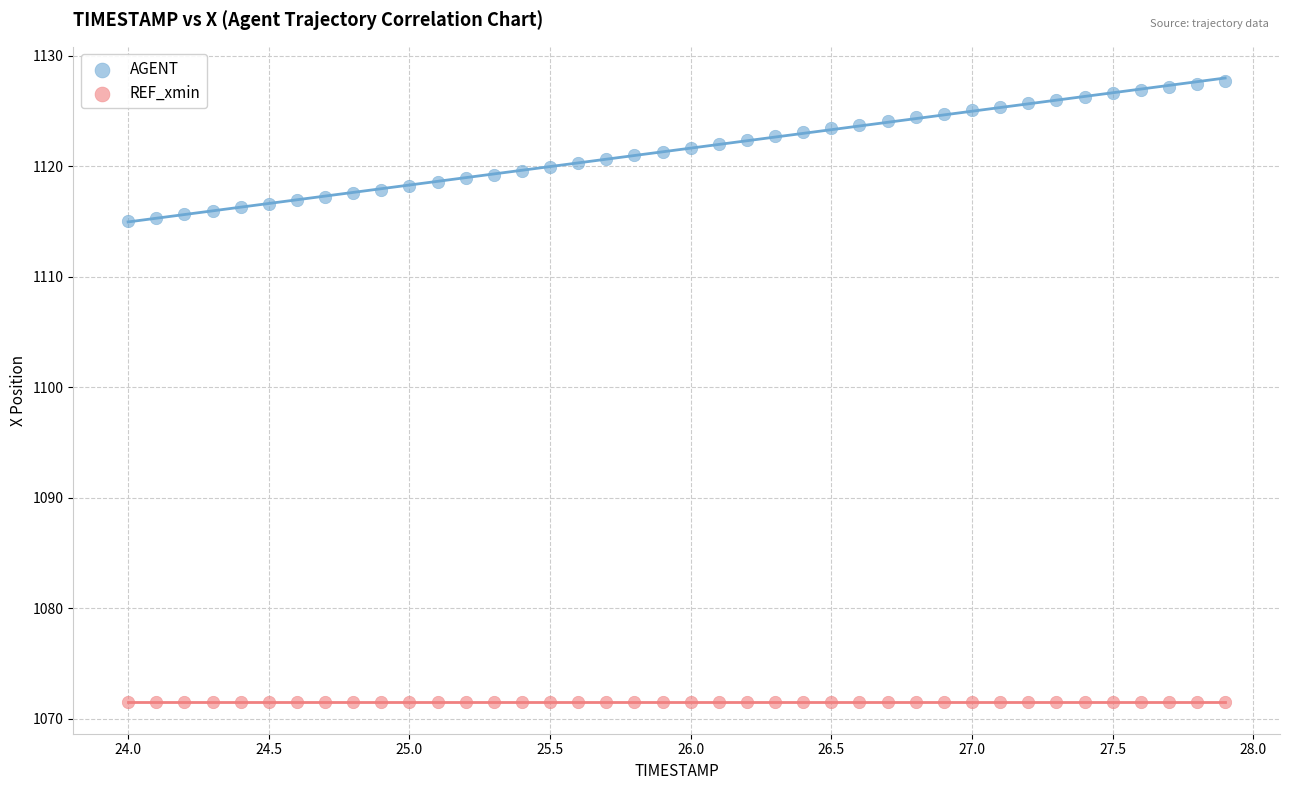

Which series contains the highest Y value?

AGENT